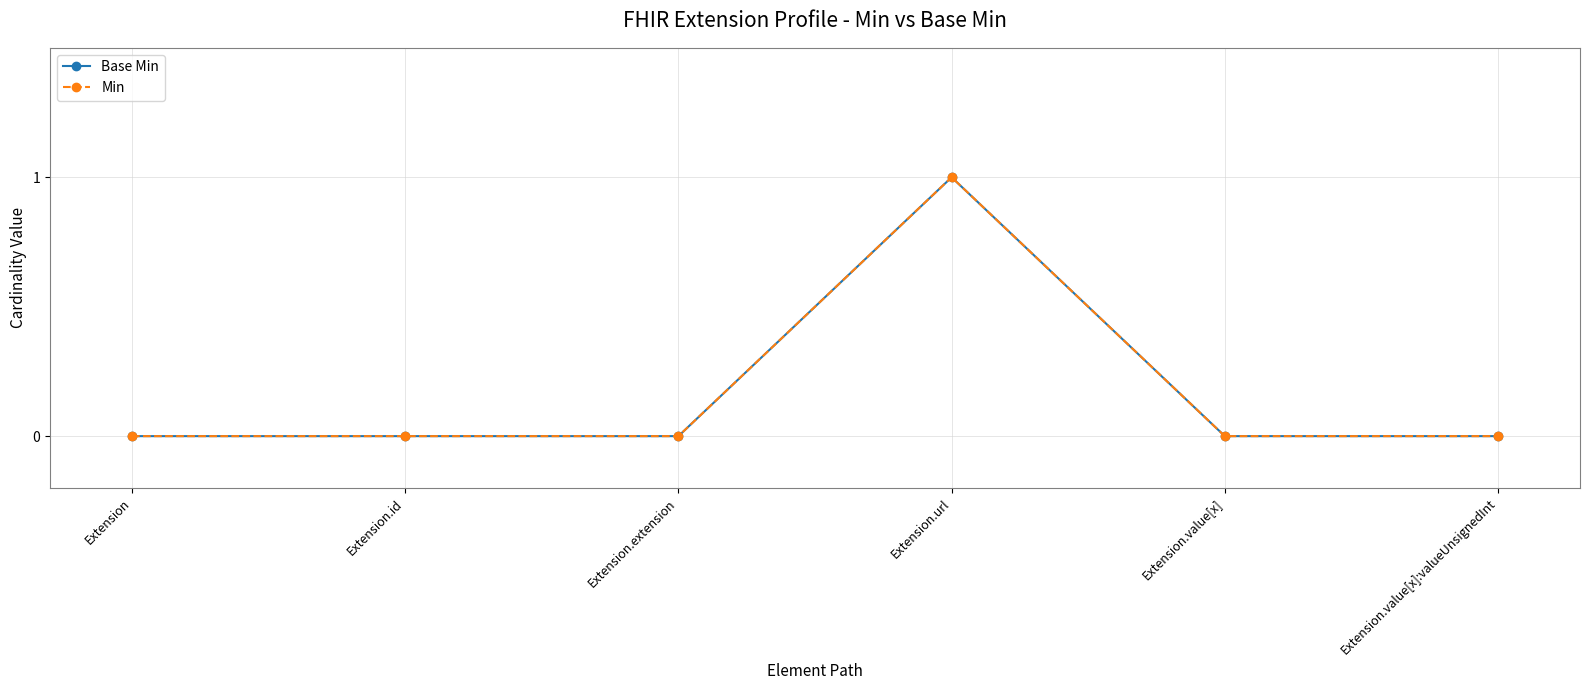

Rank the series by their maximum value, from highest to lowest.

Base Min, Min